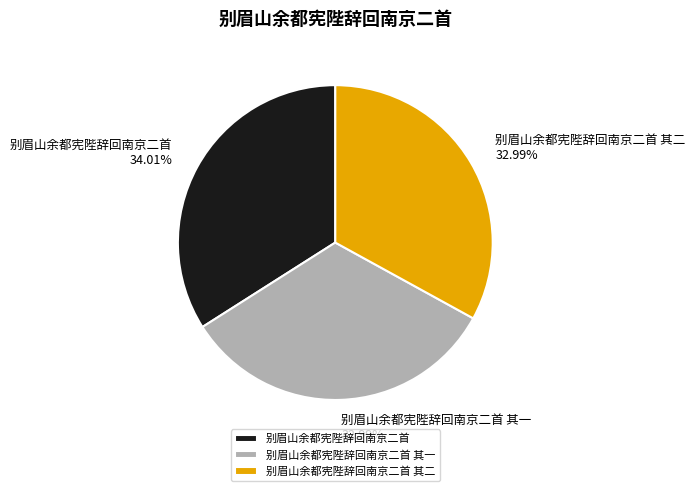

To the nearest percent, what percentage of the pie is 别眉山余都宪陛辞回南京二首 其一?

33%